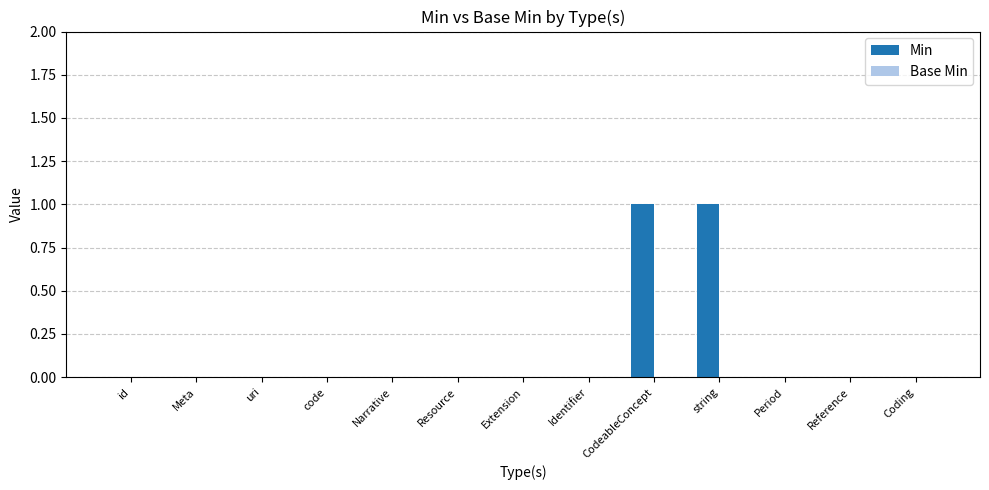

What is the change in value from Identifier to CodeableConcept?

+1